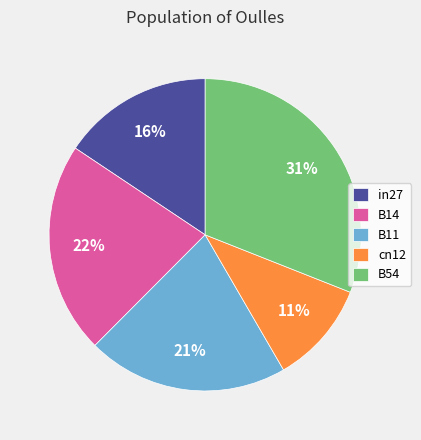

Do B14 and in27 together represent more than half of the pie?

No